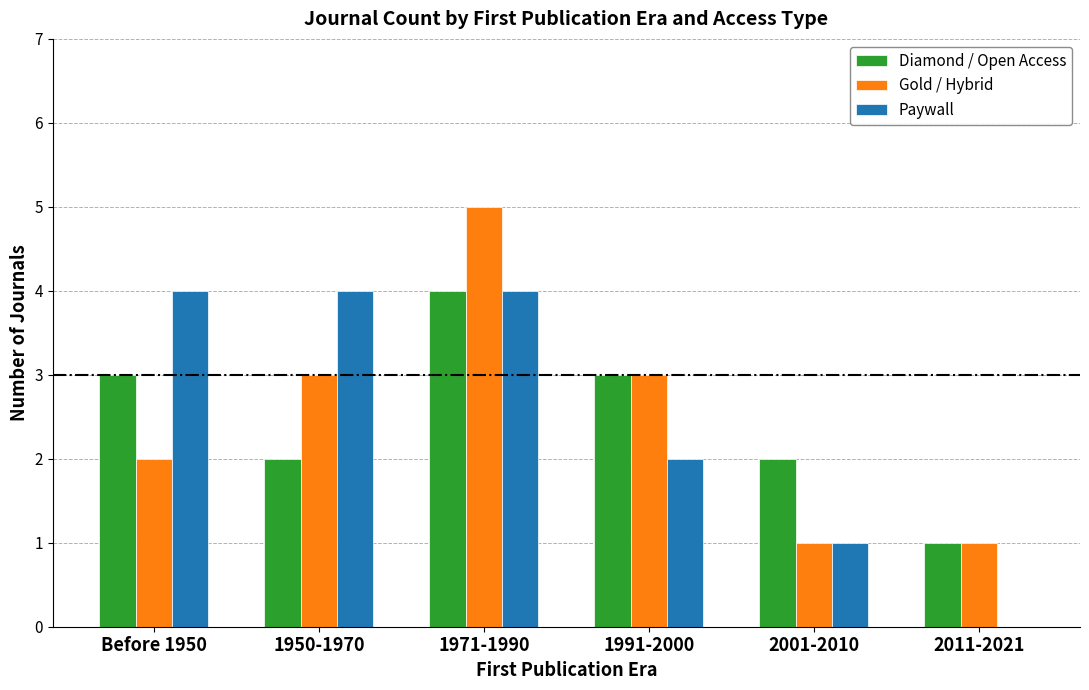

Where is Paywall nearest to the value 2?

1991-2000